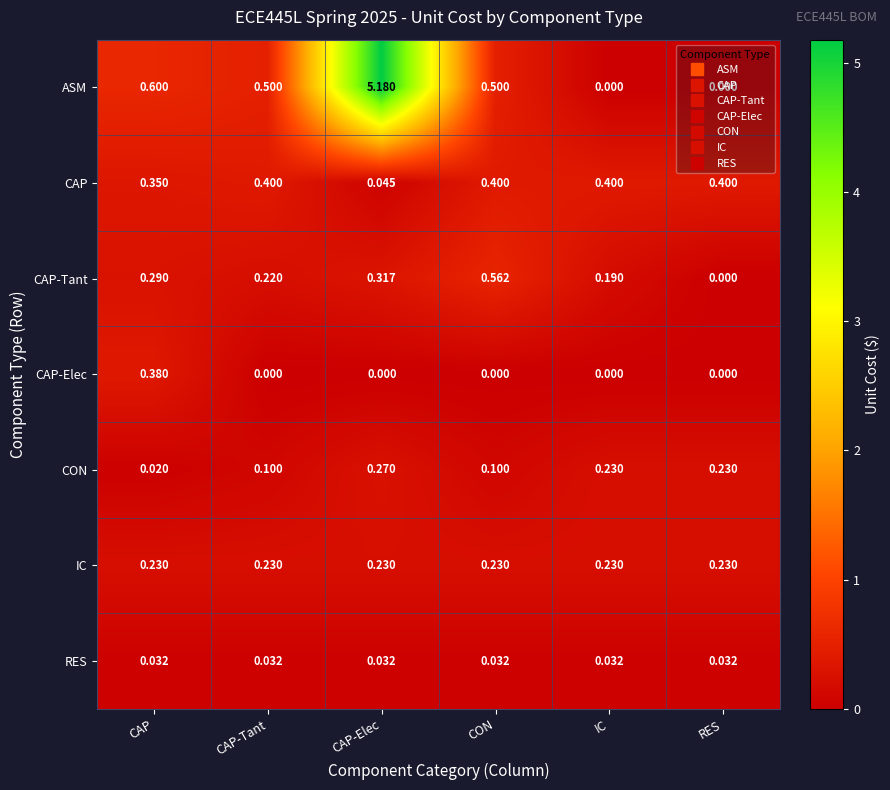

Which series has the largest total across all categories?

ASM